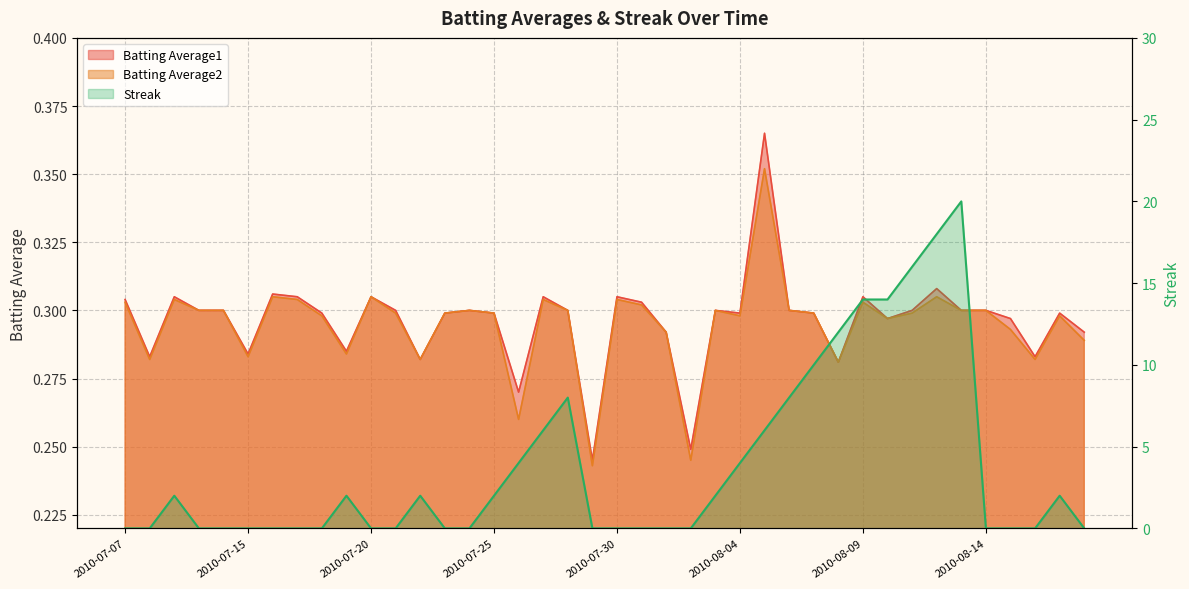

At 2010-07-17, list the series in order from smallest to largest.

Streak, Batting Average2, Batting Average1